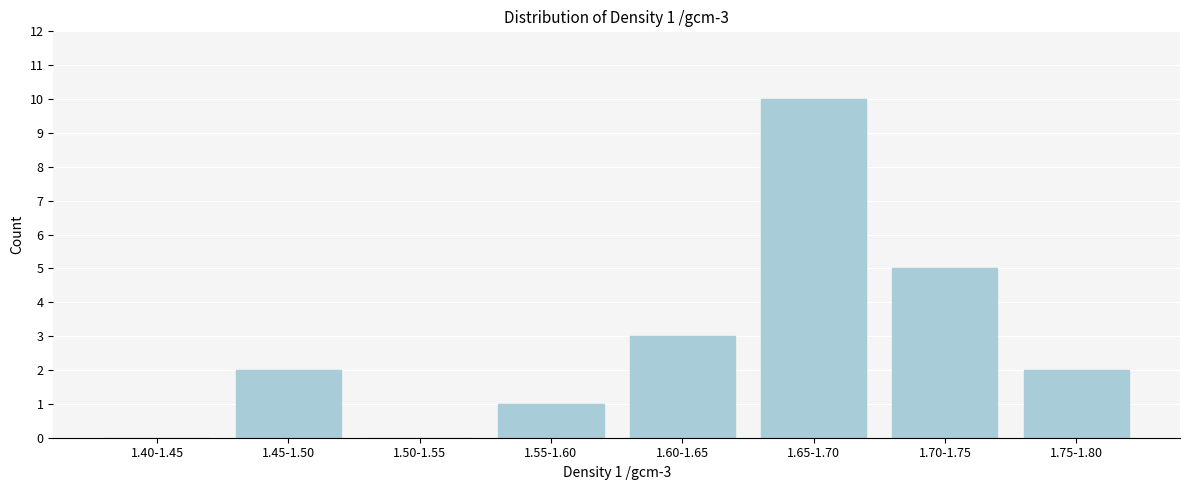

Reading left to right, transcribe all the data shown in this chart.

1.40-1.45=0	1.45-1.50=2	1.50-1.55=0	1.55-1.60=1	1.60-1.65=3	1.65-1.70=10	1.70-1.75=5	1.75-1.80=2